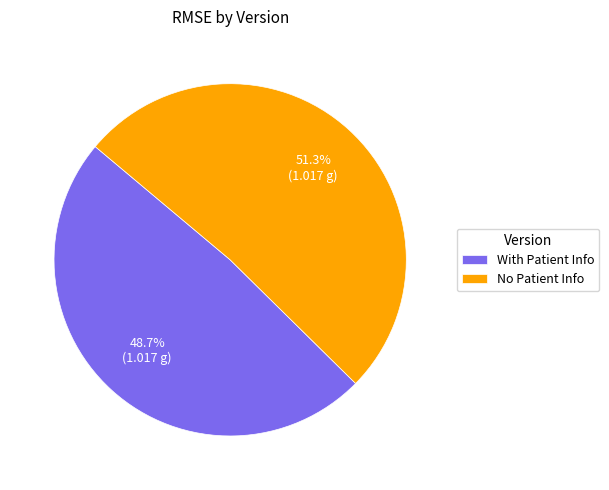

Between With Patient Info and No Patient Info, which is larger?

No Patient Info